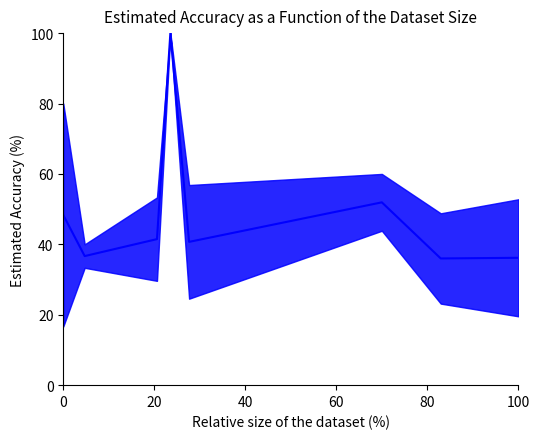

Reading left to right, what are all the values shown in this chart?

48.3	36.7	41.5	100.0	40.7	51.9	36.0	36.2